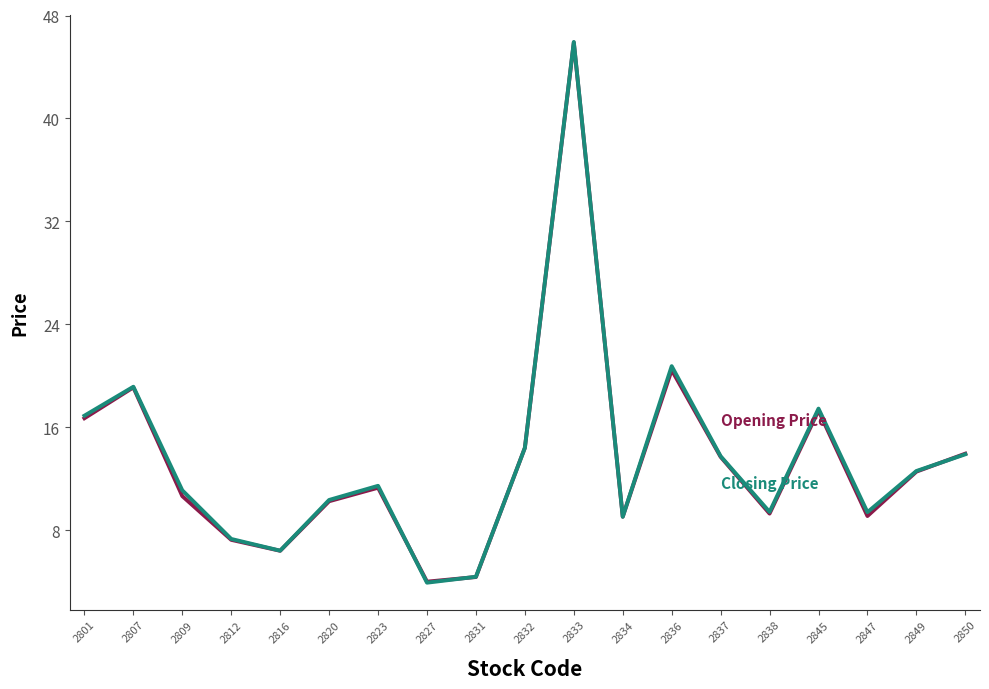

How many lines are shown in the chart?

2